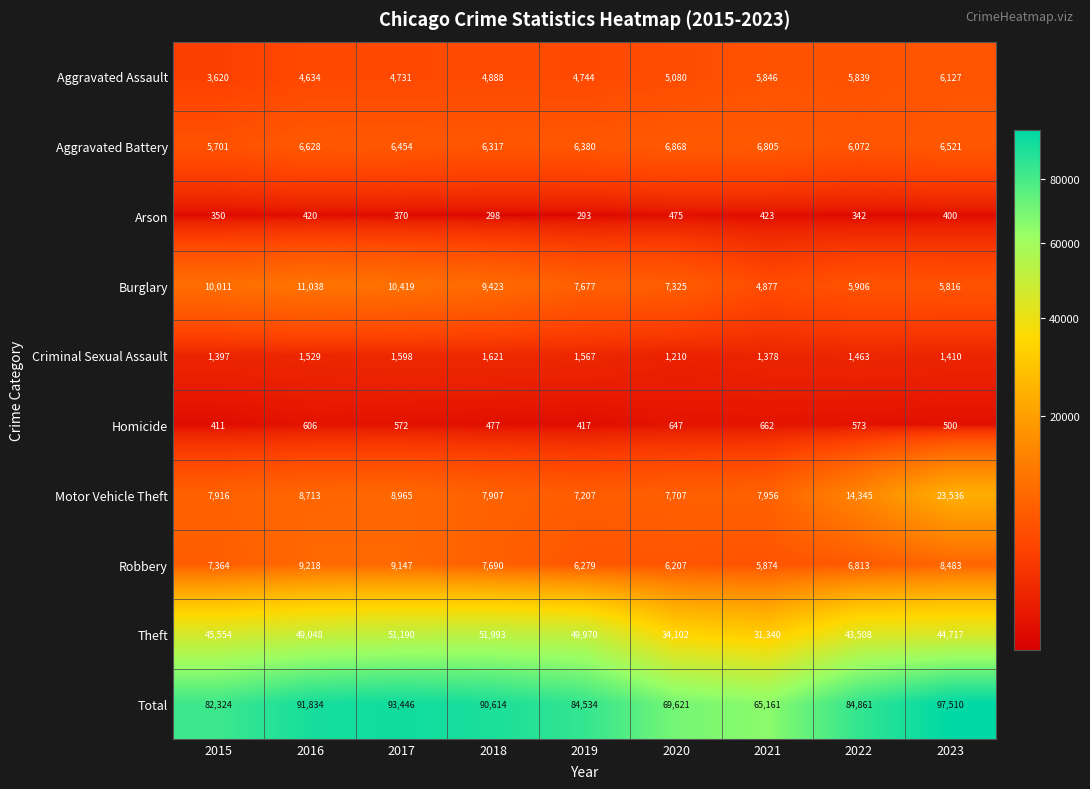

Where is Aggravated Assault nearest to the value 4873?

2018